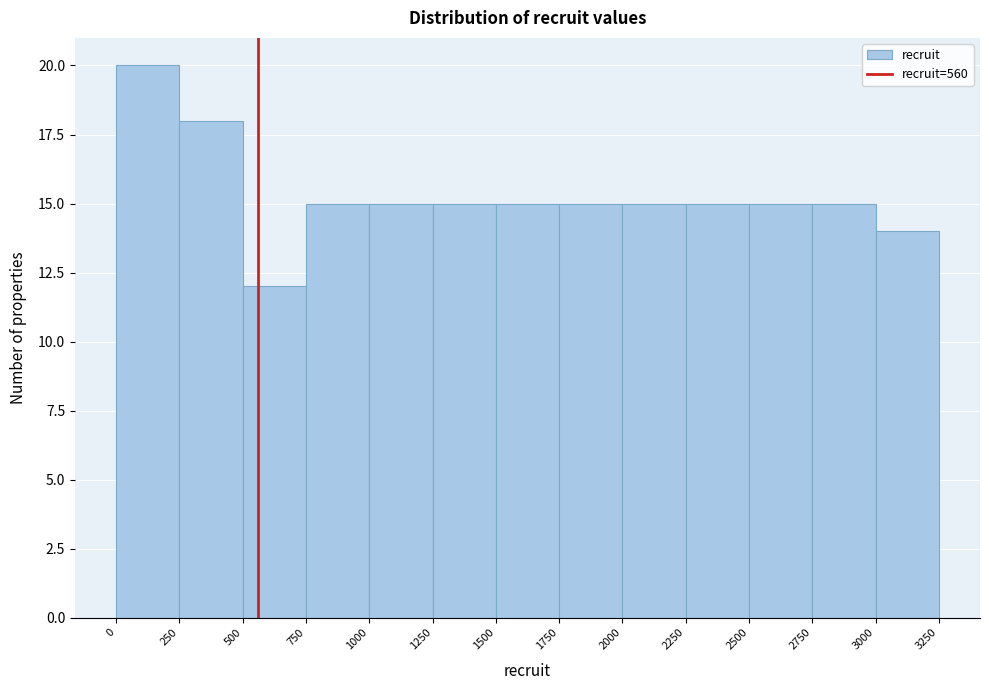

Reading left to right, transcribe this chart: for each bar, give the range it covers on the x-axis and its height. The values are not printed on the chart, so give them approximately, as read against the axis.

0 to 250: 20
250 to 500: 18
500 to 750: 12
750 to 1000: 15
1000 to 1250: 15
1250 to 1500: 15
1500 to 1750: 15
1750 to 2000: 15
2000 to 2250: 15
2250 to 2500: 15
2500 to 2750: 15
2750 to 3000: 15
3000 to 3250: 14